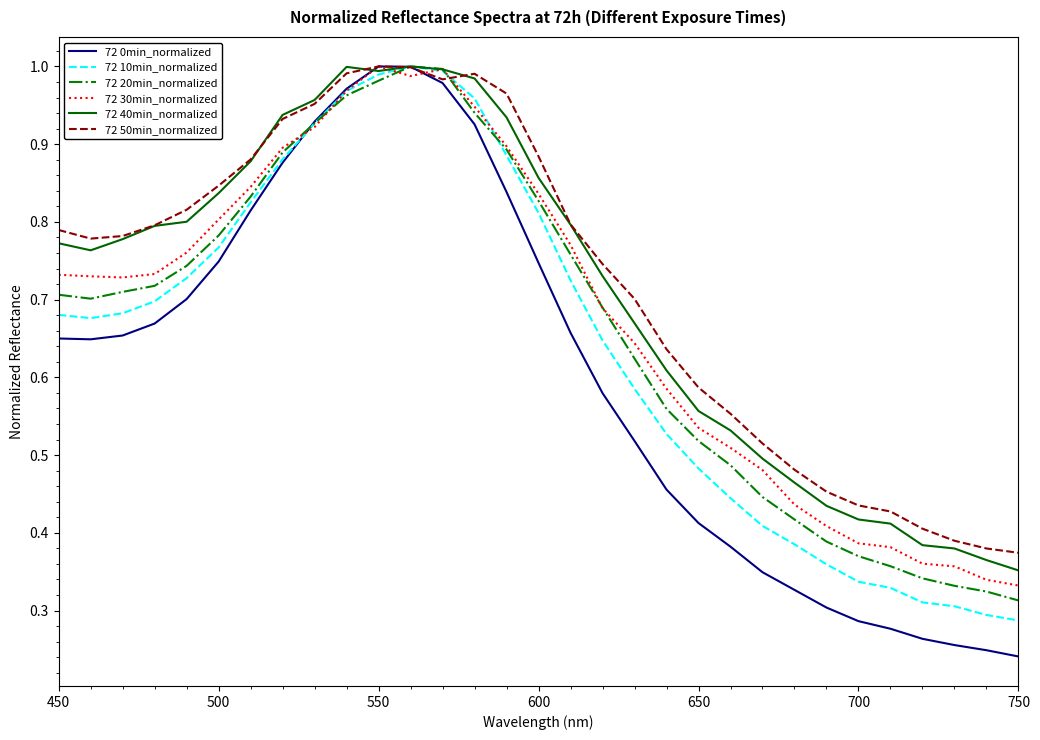

Which series has the largest range (max minus min)?

72 0min_normalized